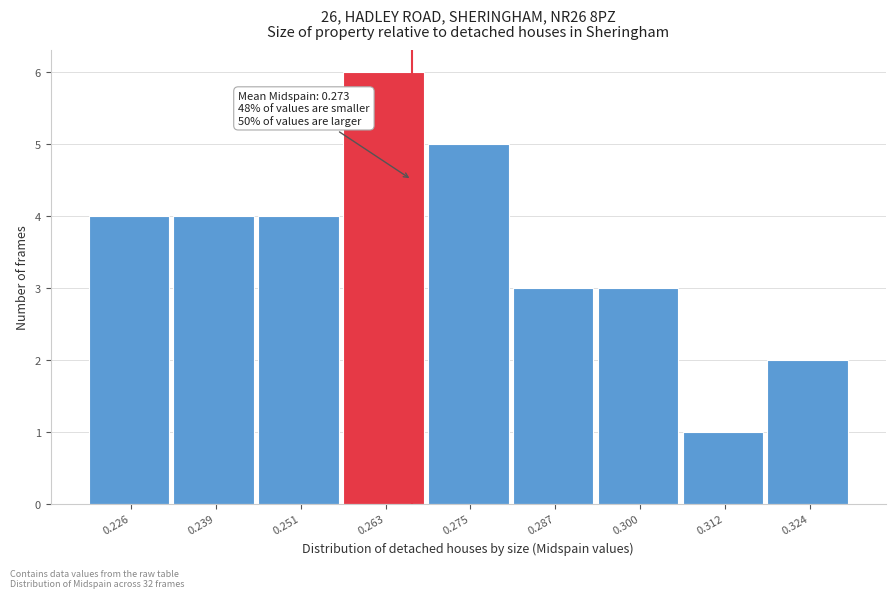

Reading right to left, extract all data points from this chart.

2	1	3	3	5	6	4	4	4